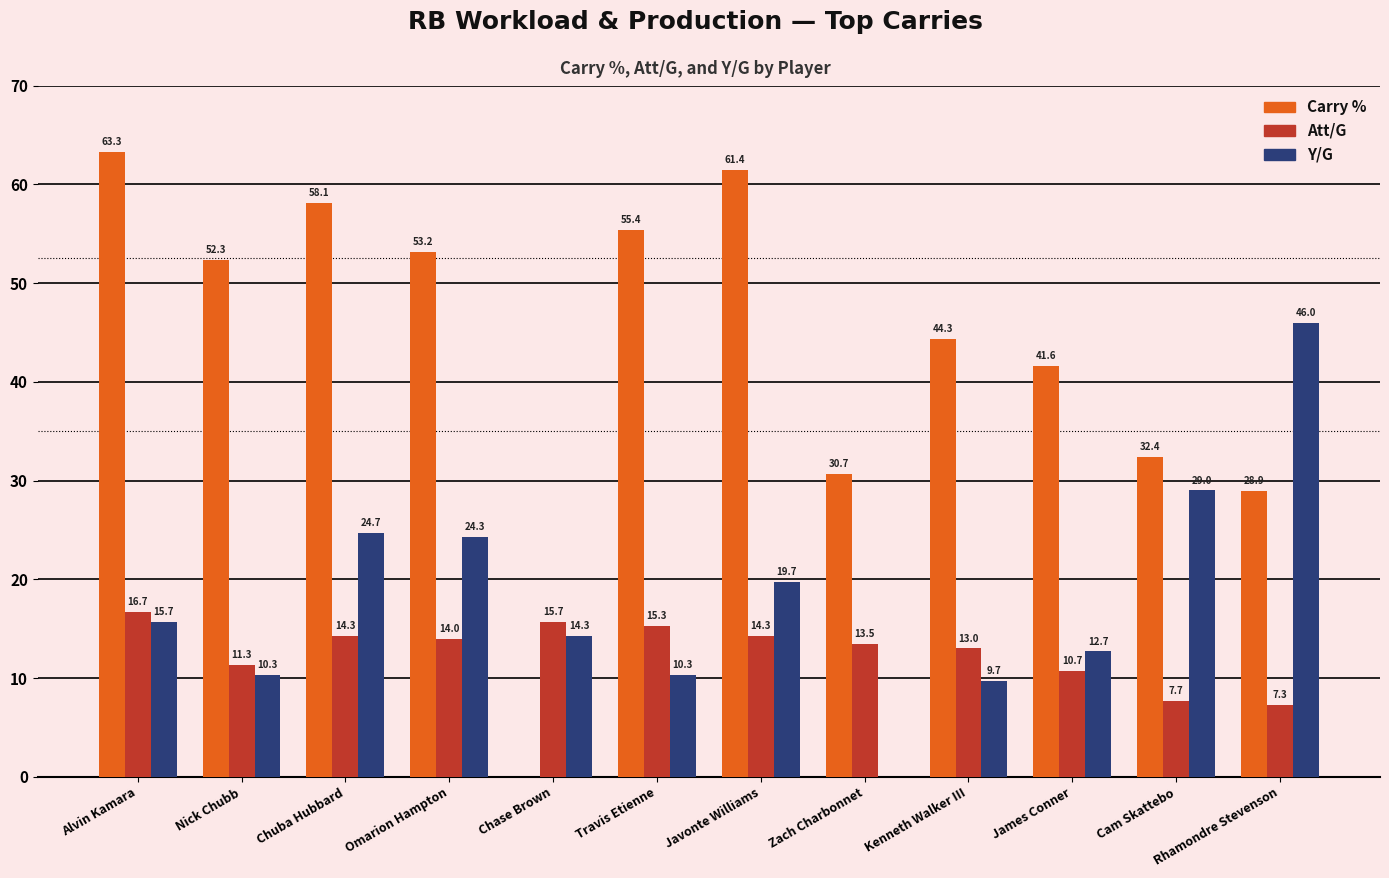

What is the sum of all Carry % values?

521.6